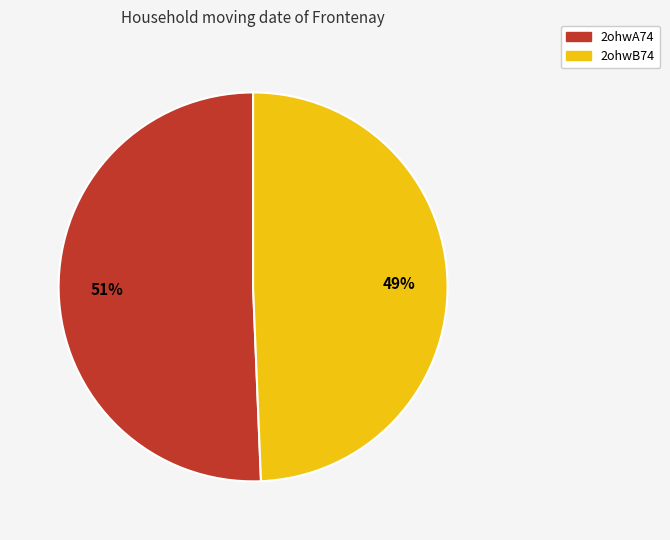

Which slice is the smallest?

2ohwB74